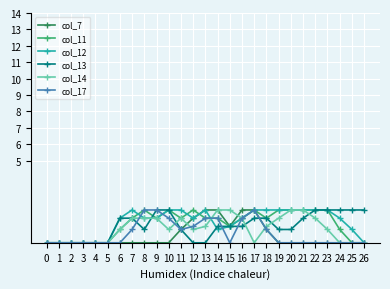

What is the difference between the col_14 values at 17 and 6?

0.8